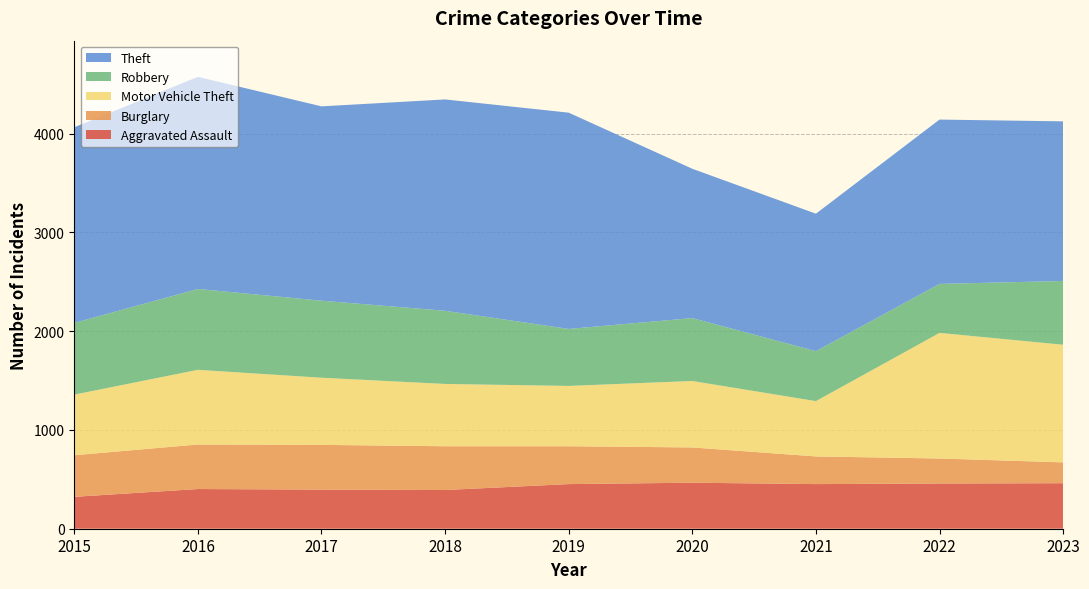

Reading left to right, what are all the values shown in this chart?

Aggravated Assault: 323	402	396	392	452	466	452	458	461
Burglary: 421	451	453	443	383	357	280	253	211
Motor Vehicle Theft: 614	756	680	631	611	673	560	1272	1191
Robbery: 726	819	780	741	577	637	506	496	646
Theft: 1981	2148	1968	2140	2190	1512	1392	1664	1616